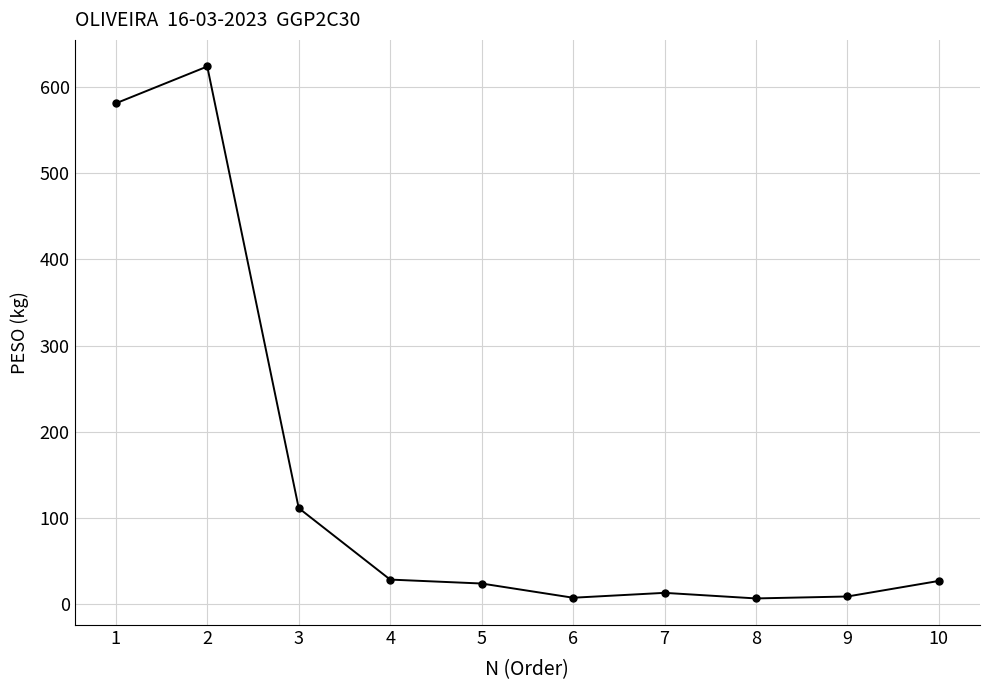

True or false: there are more than 1 points higher than both neighbors.

True